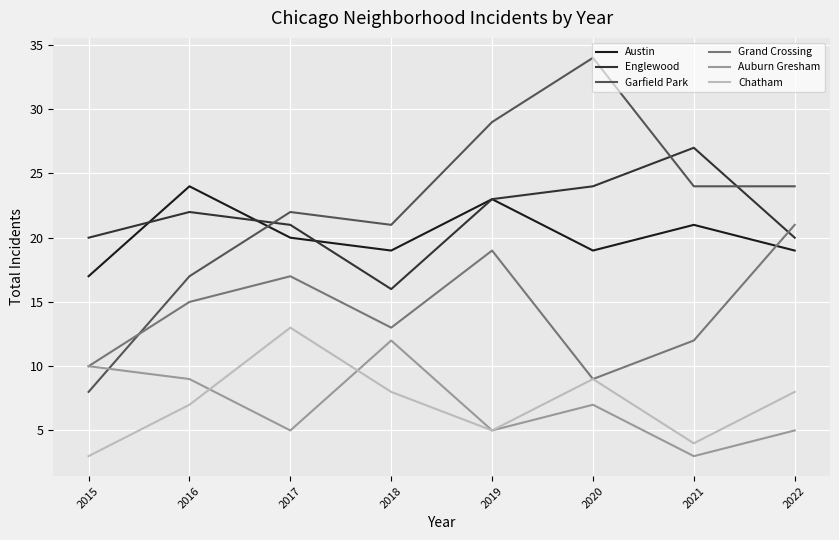

Where is the first local maximum for Grand Crossing?

2017